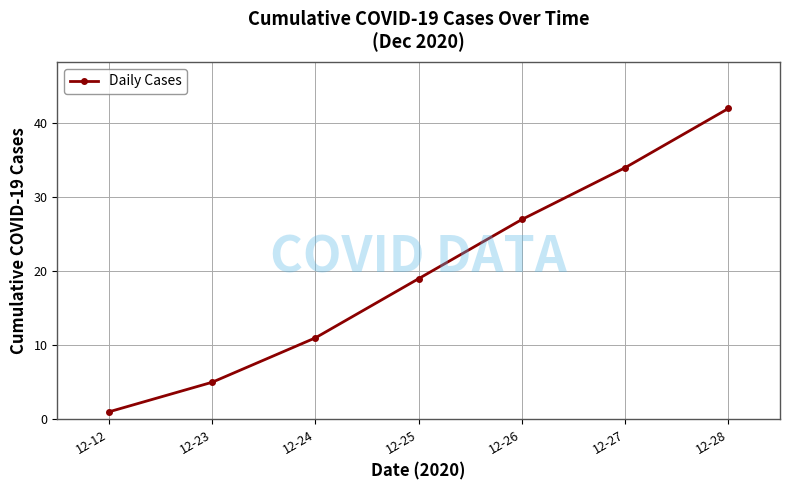

Between 12-28 and 12-25, which is larger?

12-28